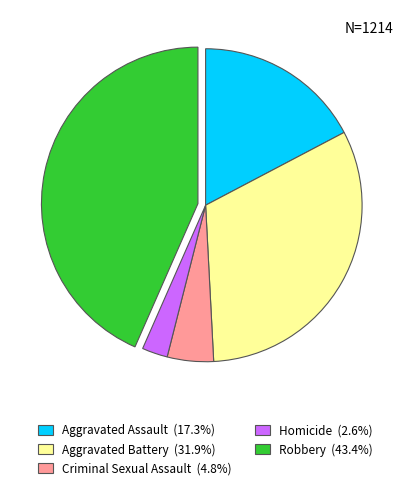

What is the smallest slice in the pie chart?

Homicide